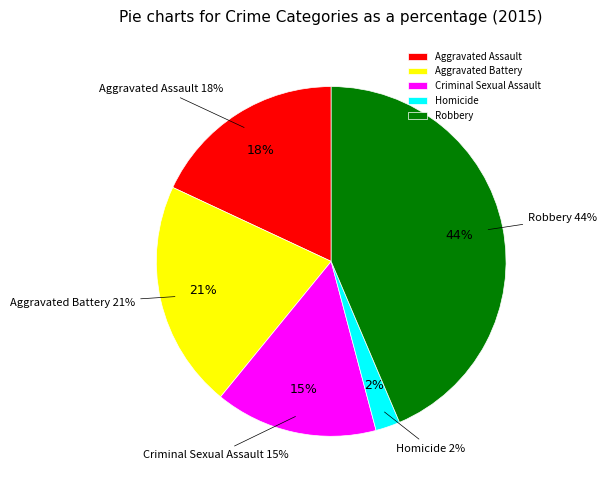

What percentage is the Homicide slice, to the nearest percent?

2%